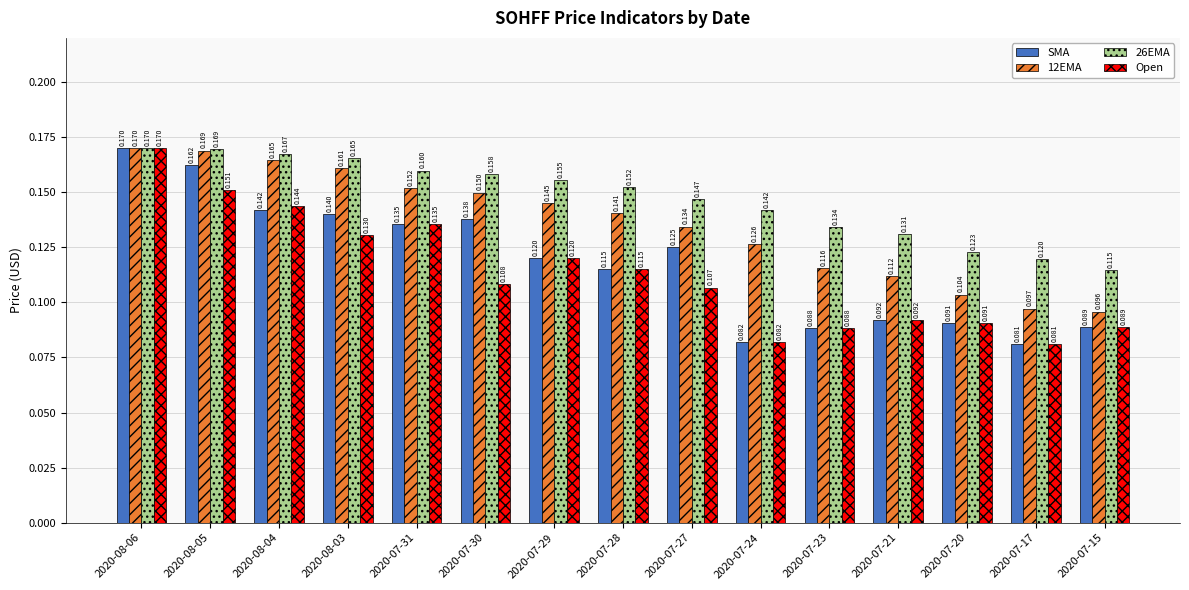

Which series changed the most between 2020-07-30 and 2020-07-23?

SMA